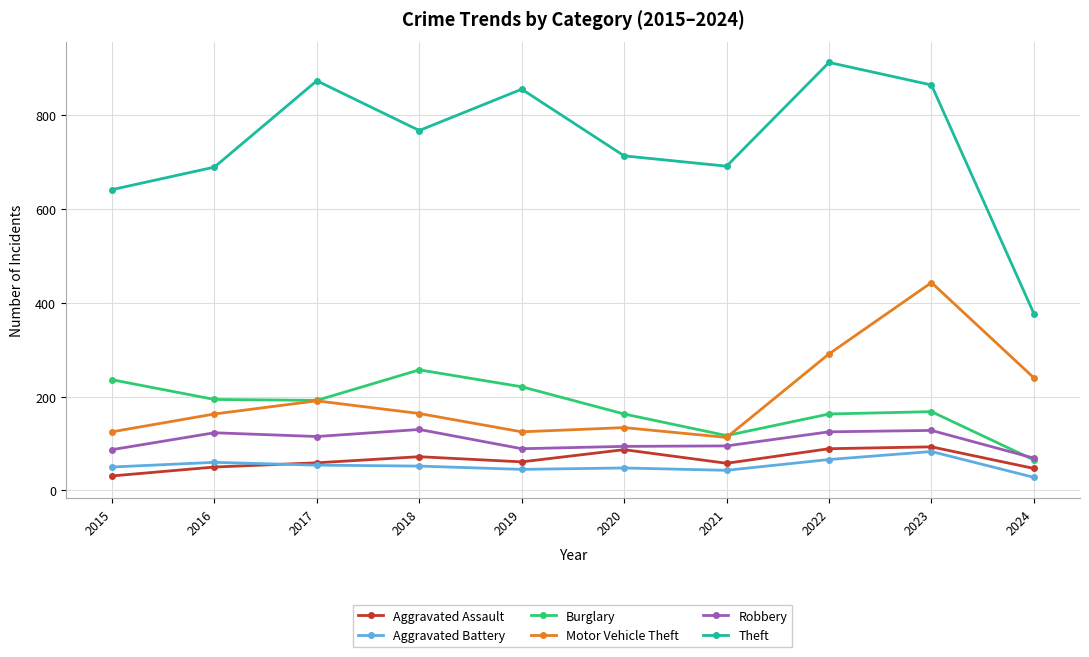

True or false: Aggravated Assault has more than 0 points higher than both neighbors.

True